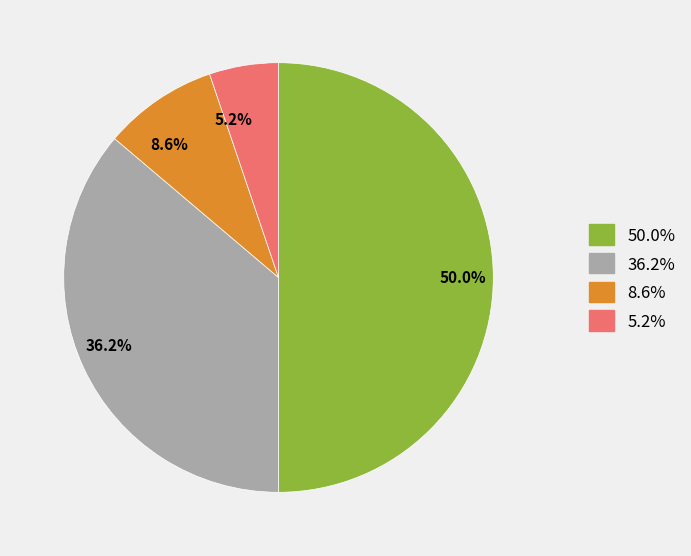

Is 8.6% the majority of the pie?

No